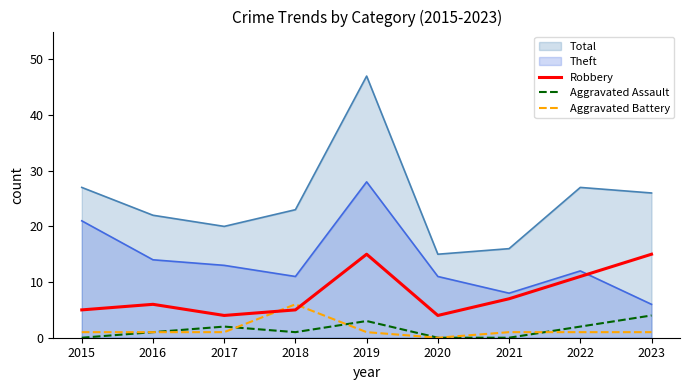

Is it true that Aggravated Assault equals 2 at 2017?

True